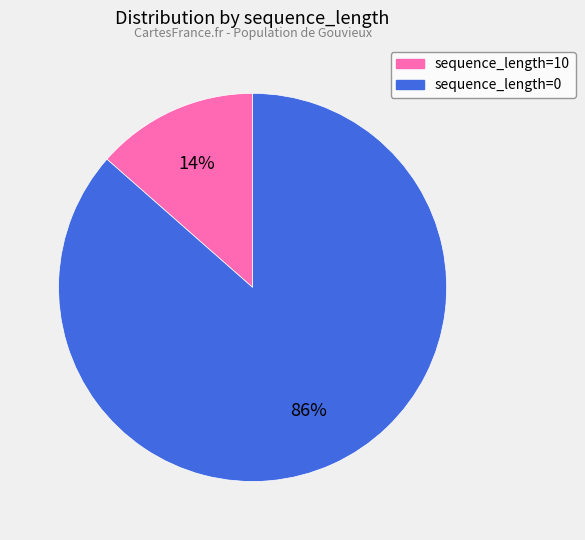

To the nearest percent, what is the average slice percentage?

50%